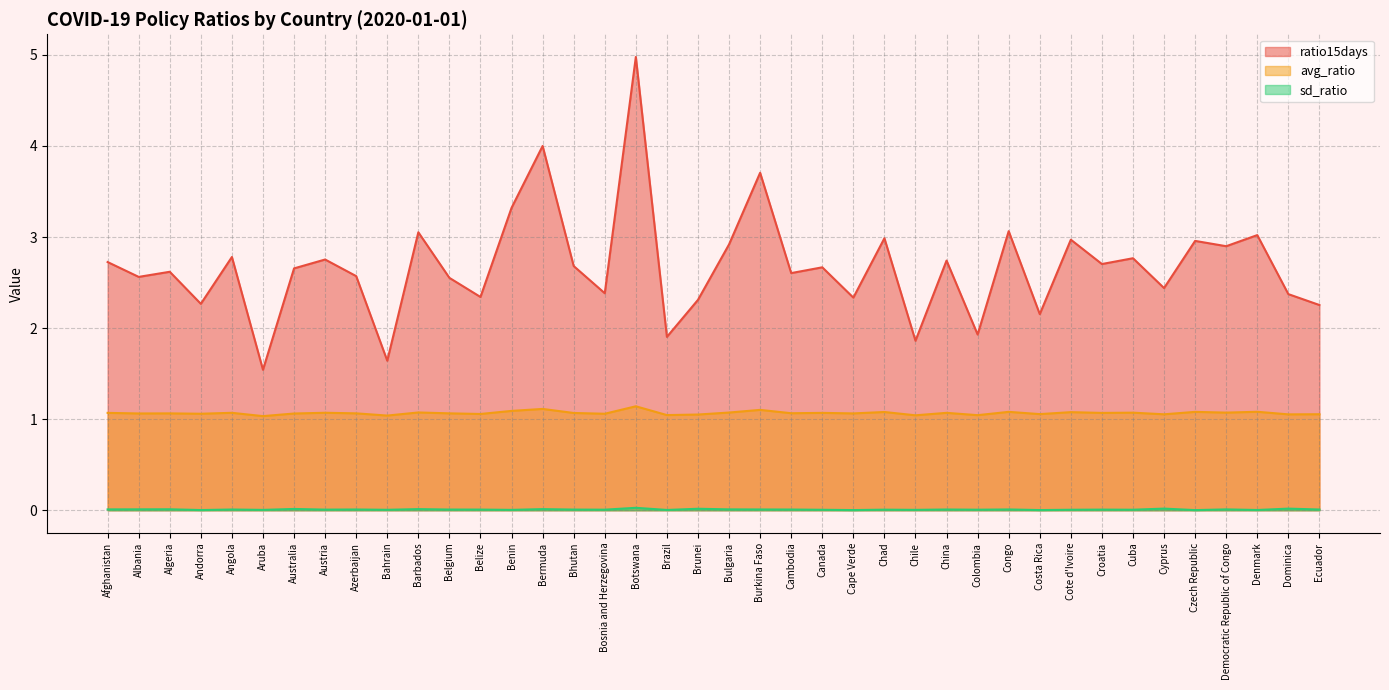

How many lines are shown in the chart?

3